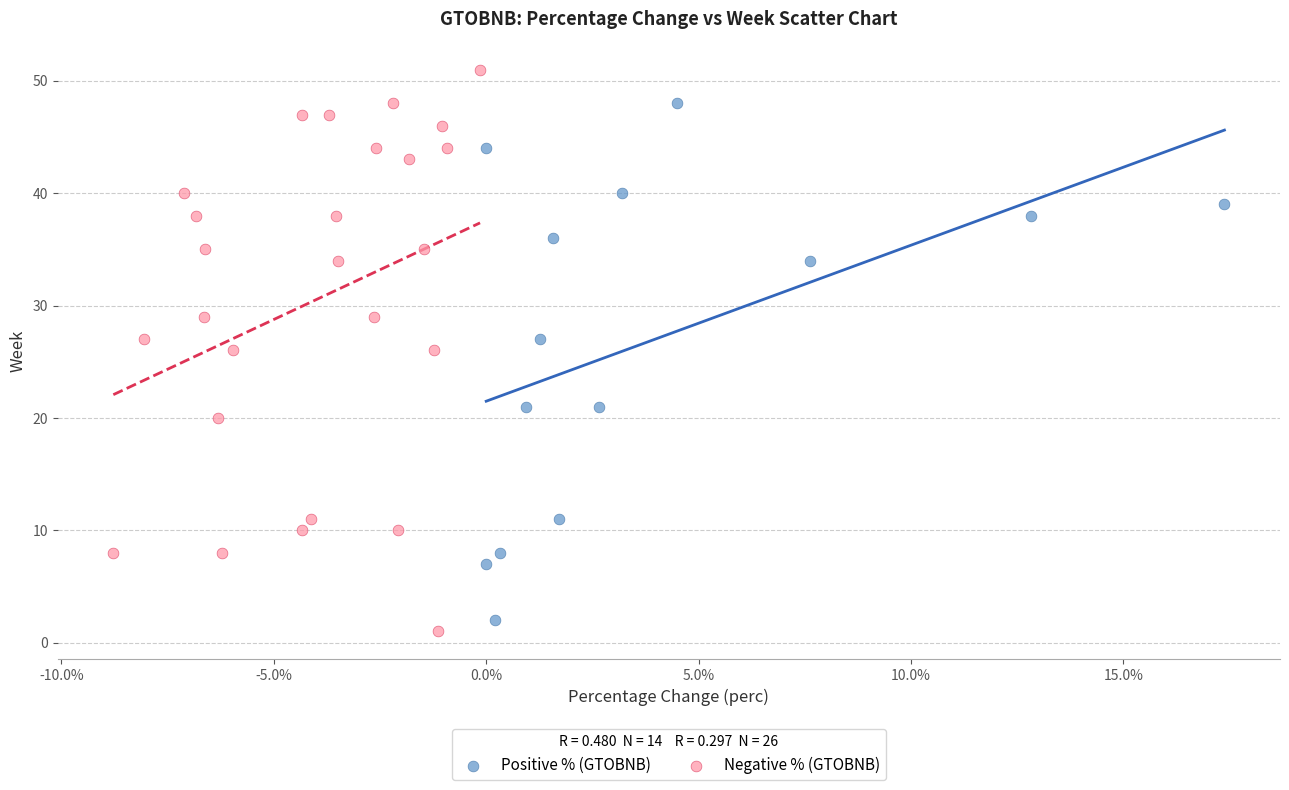

Which series has the largest Y range (max minus min)?

Negative % (GTOBNB)